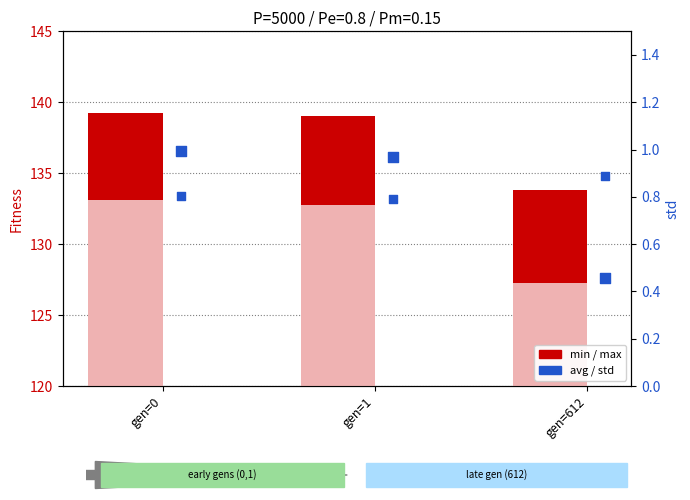

Which series contains the highest Y value?

max